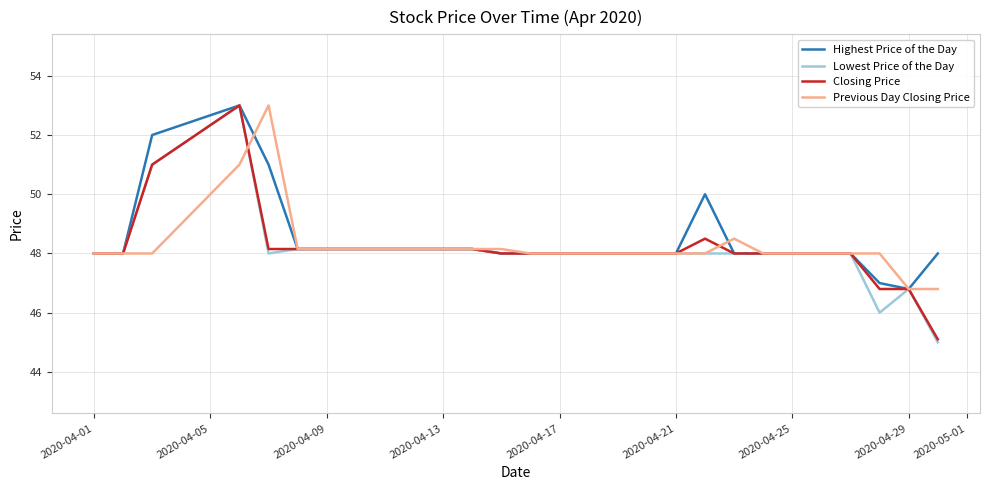

What is the maximum value shown in the chart?

53.0